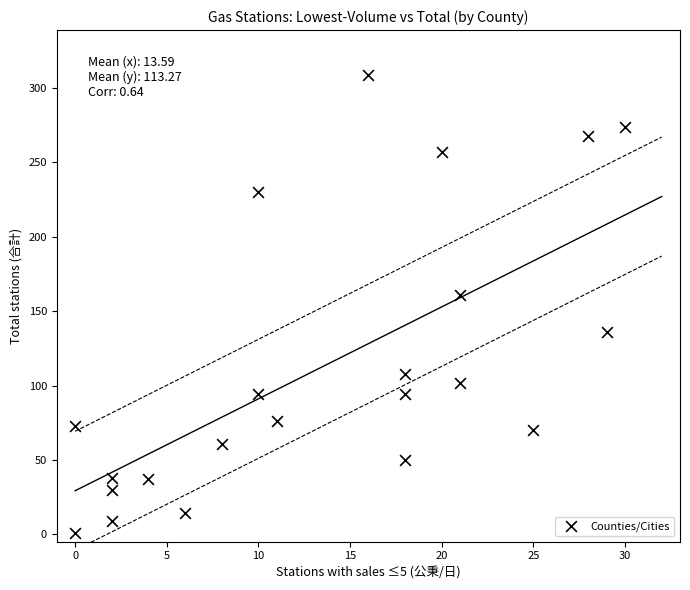

What Y value in the scatter plot is closest to 155?

161